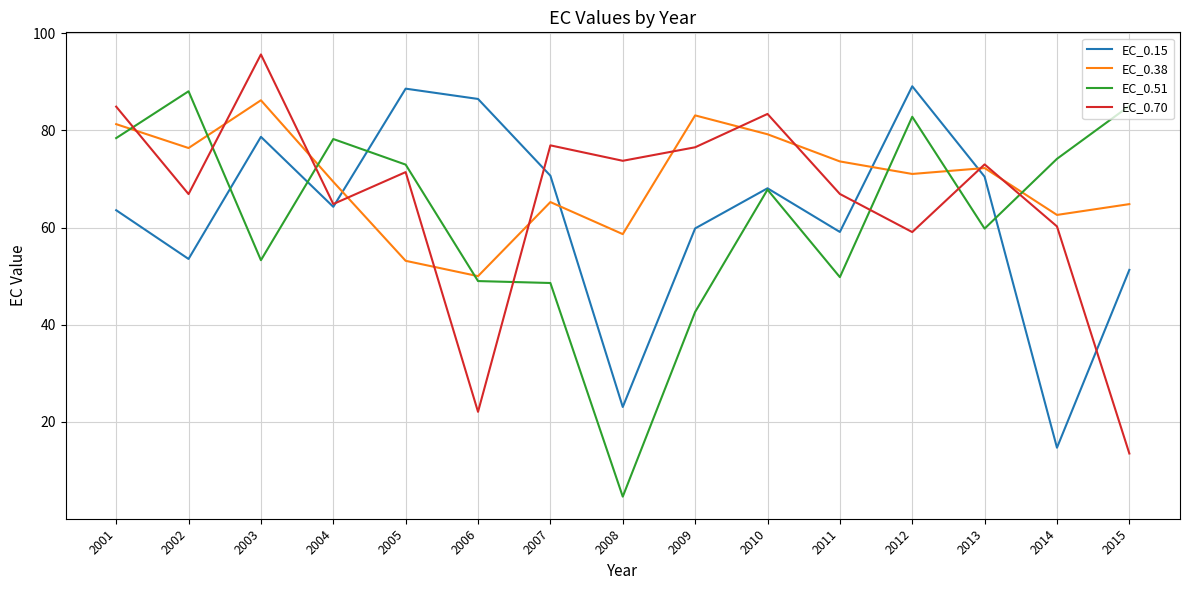

At which label does EC_0.51 first exceed 67?

2001